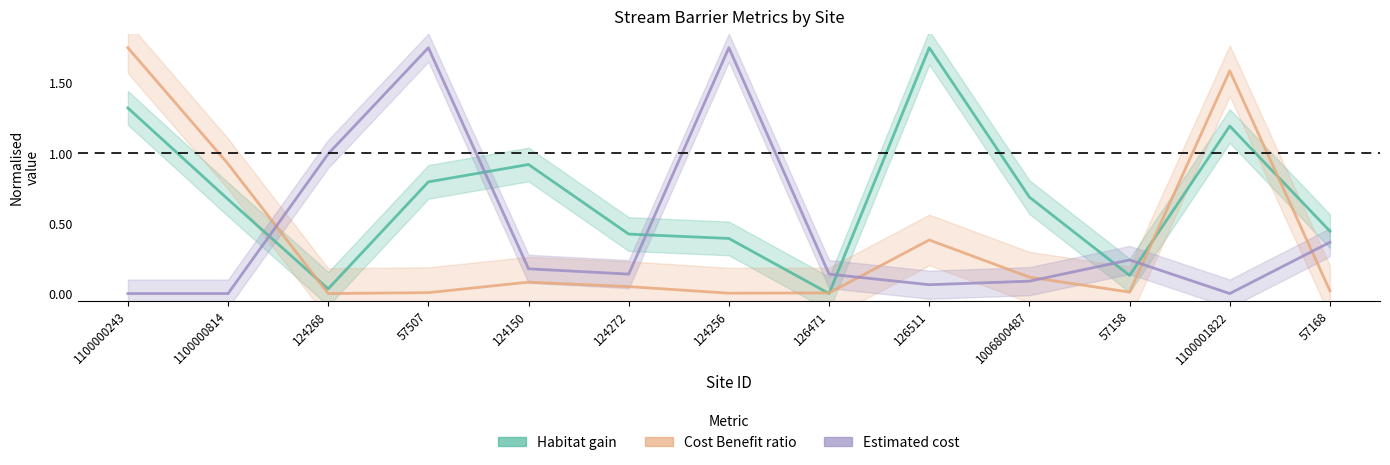

Is this an area chart (filled region under the line)?

No